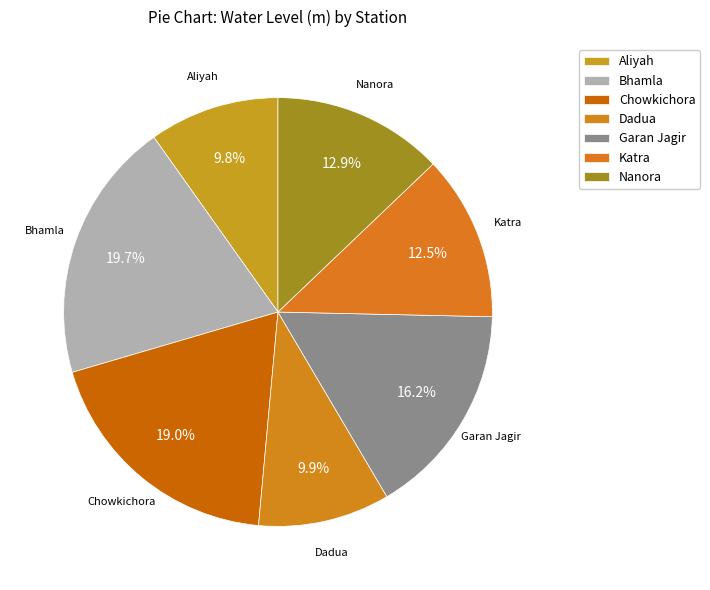

How many slices are in this pie chart?

7